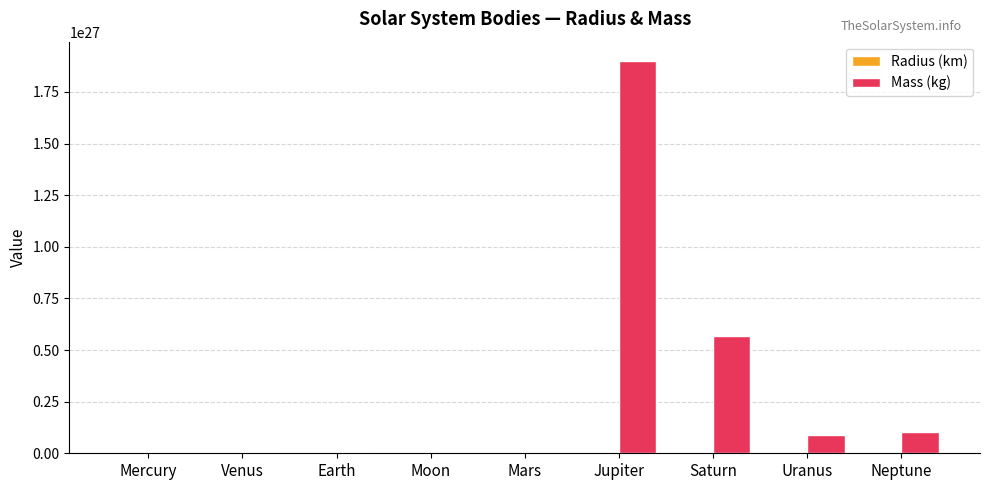

The Mass (kg) series shows 1898599999999999942269599744.0 at Jupiter. True or false?

True